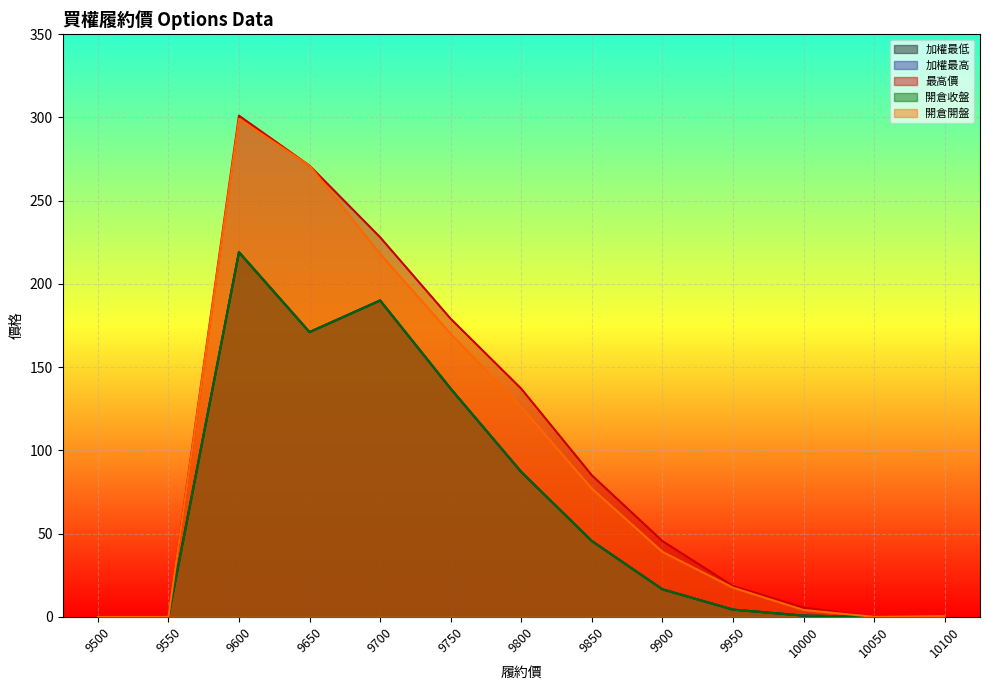

What is the maximum value for 開倉開盤?

299.0